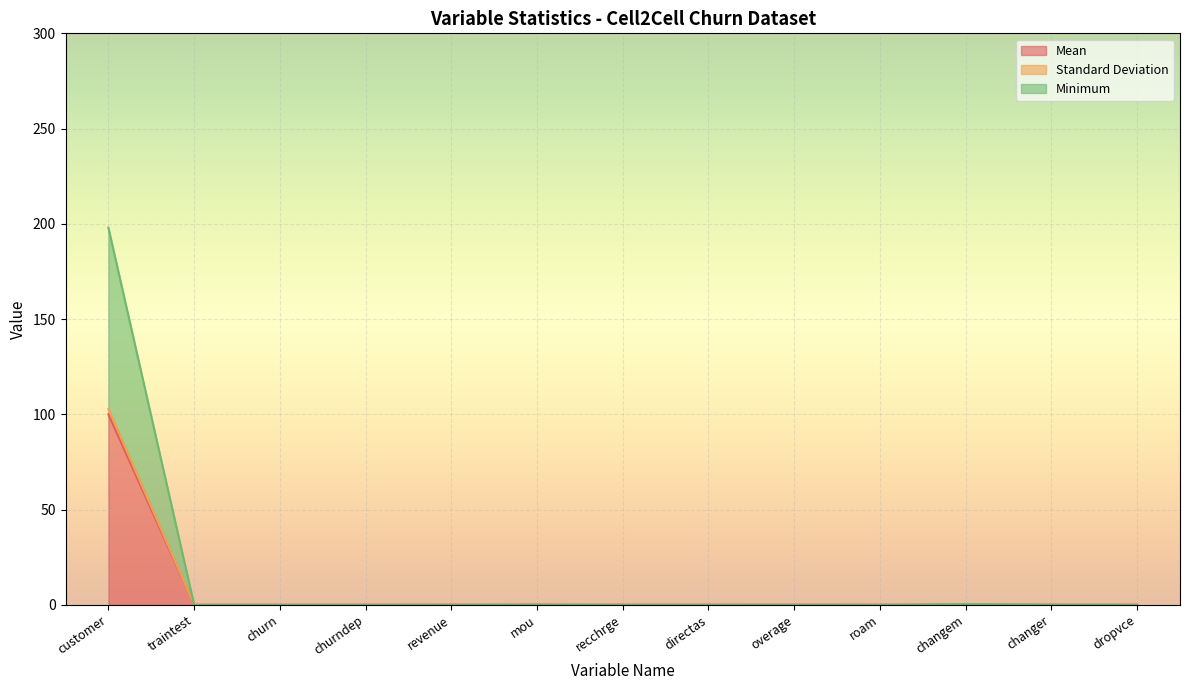

True or false: Mean has more than 1 points higher than both neighbors.

True